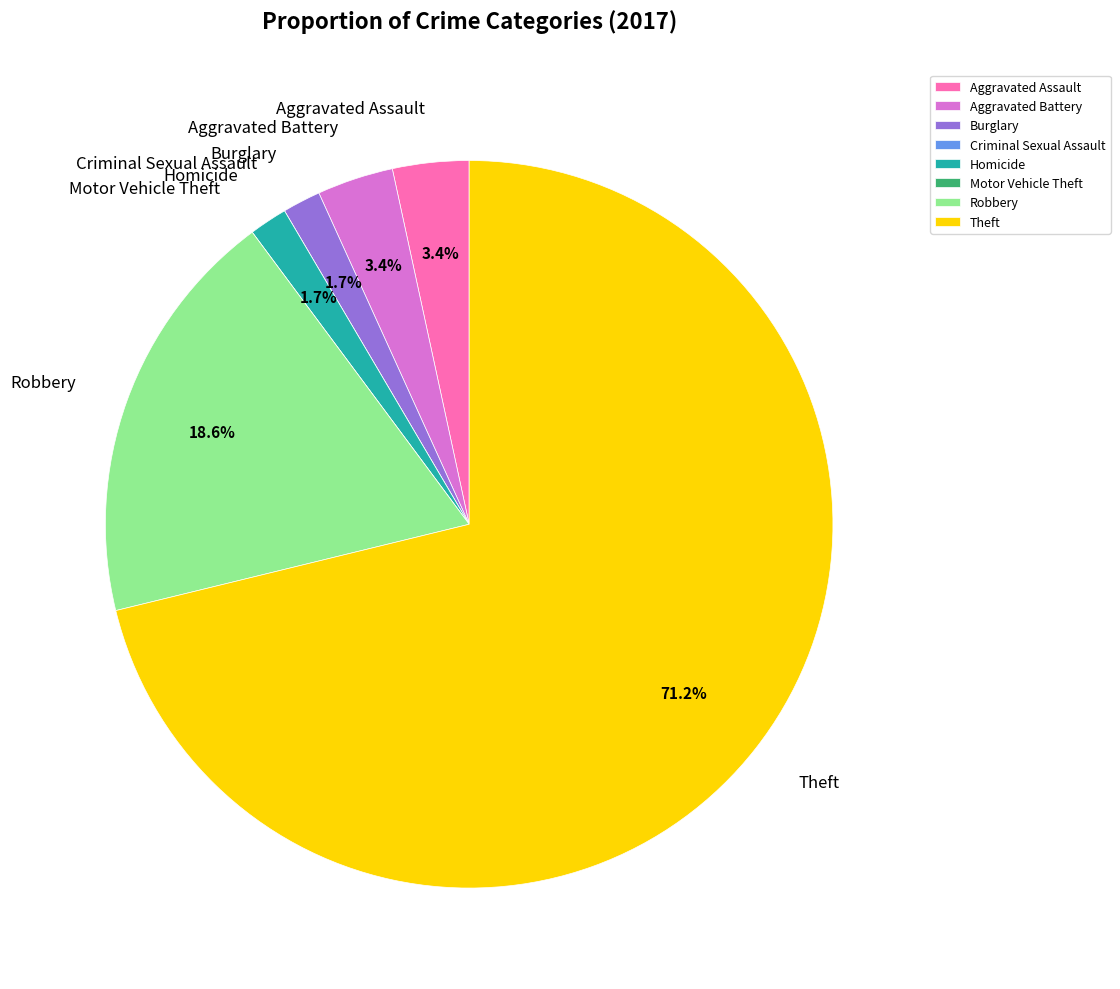

Combined, do Homicide and Theft account for over 50%?

Yes